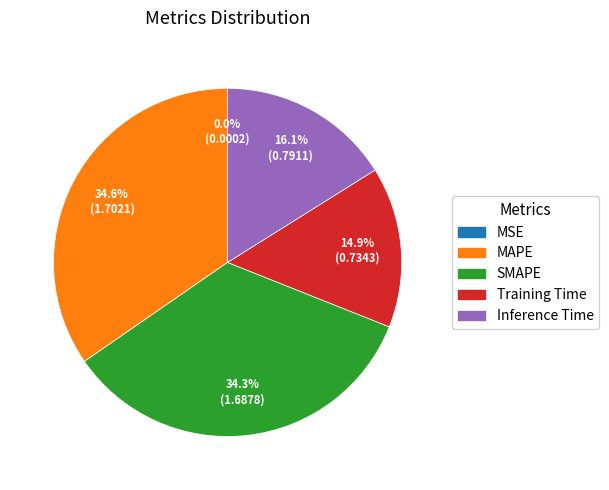

Is there any slice that represents more than half of the pie?

No